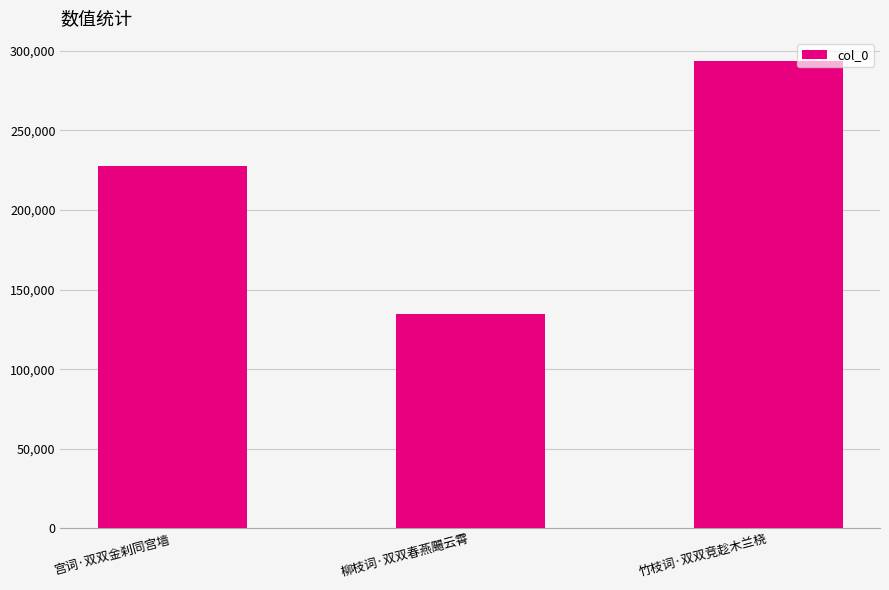

What is the sum of all values?

655763